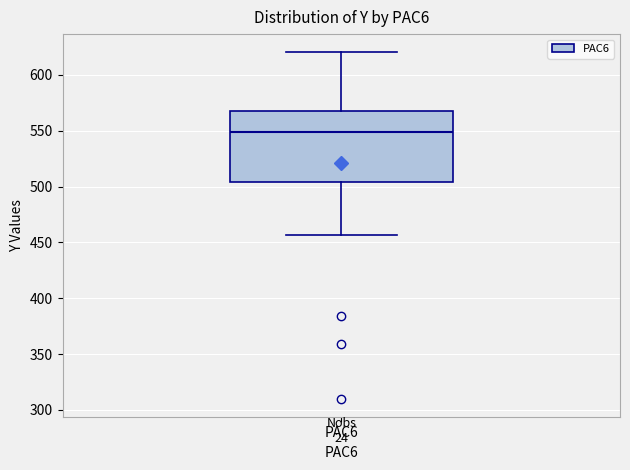

Read this box plot against the y-axis: the position of the median line, the range covered by the box, and the ends of both whiskers. The values are not printed on the chart, so give them approximately, as read against the axis.

median 550, box 505 to 570, whiskers 455 to 620